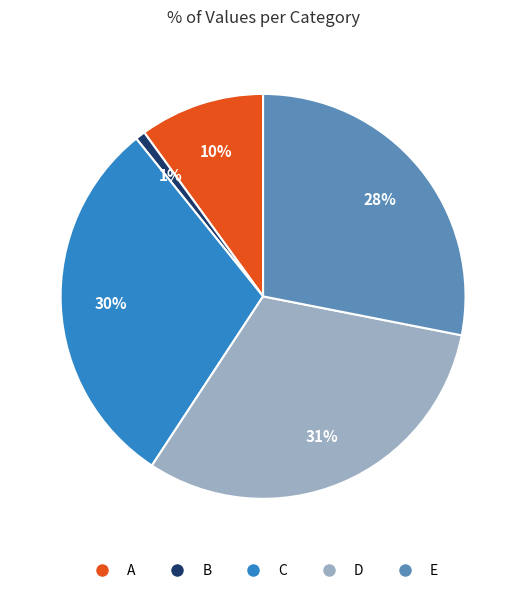

To the nearest percent, what is the difference between the largest and smallest slice percentages?

30%